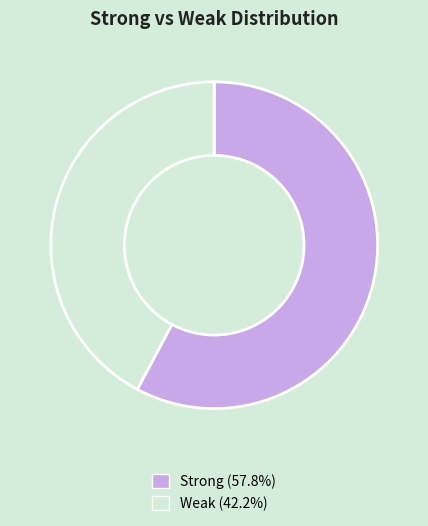

Do Weak and Strong together represent more than half of the pie?

Yes